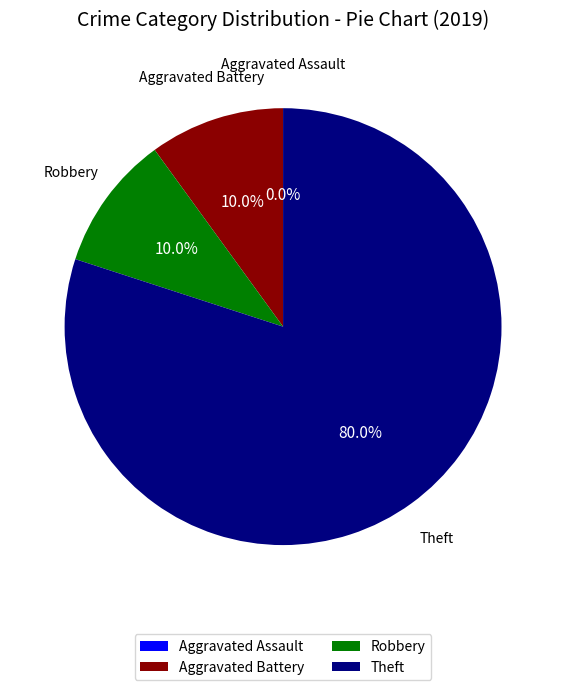

What portion of the pie excludes Theft?

20.0%